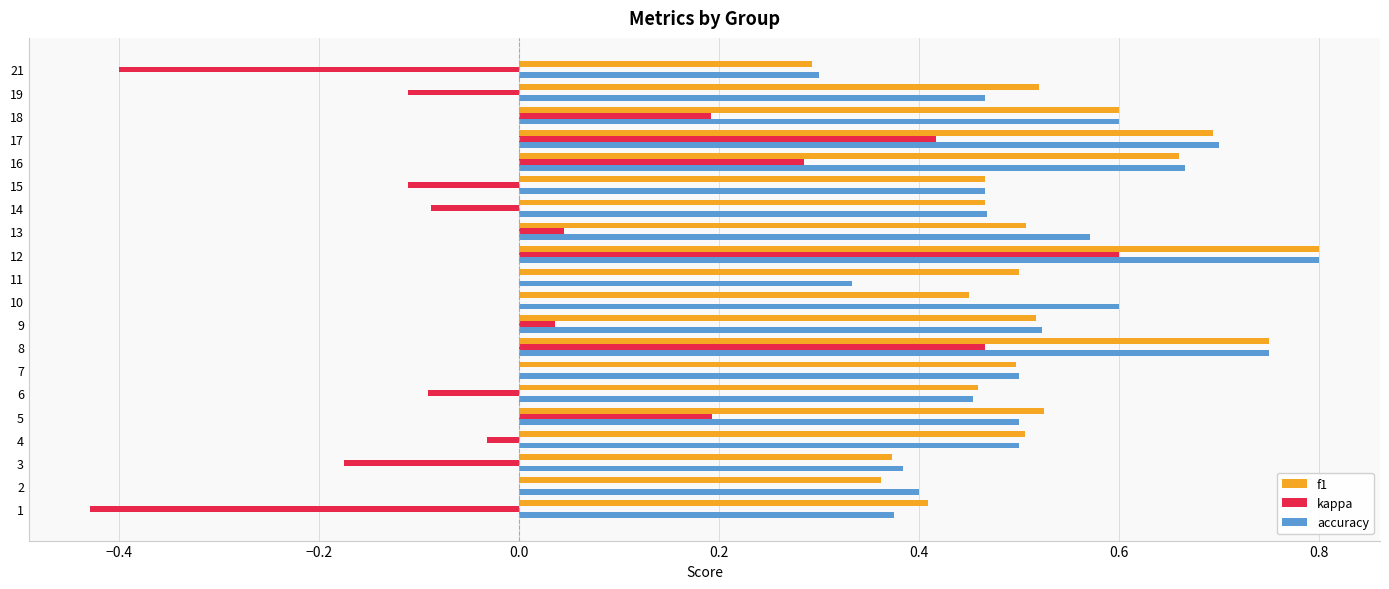

Is the value of kappa at 21 greater than the value of f1 at 10?

No